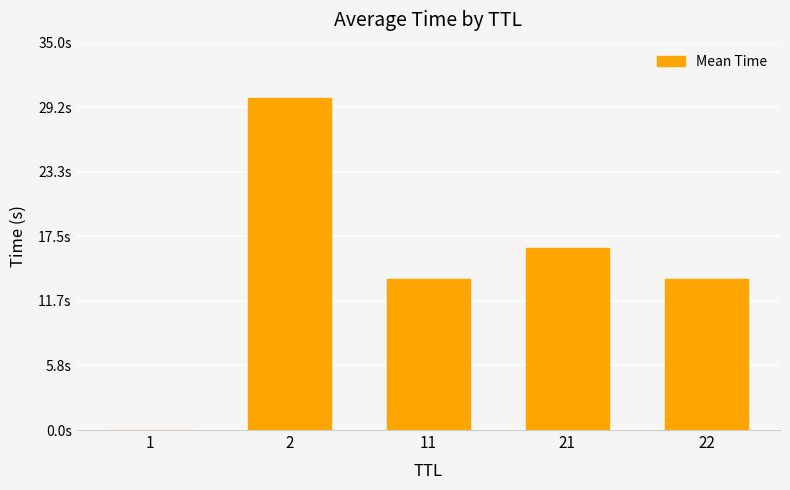

What is the difference between the values at 11 and 22?

0.1